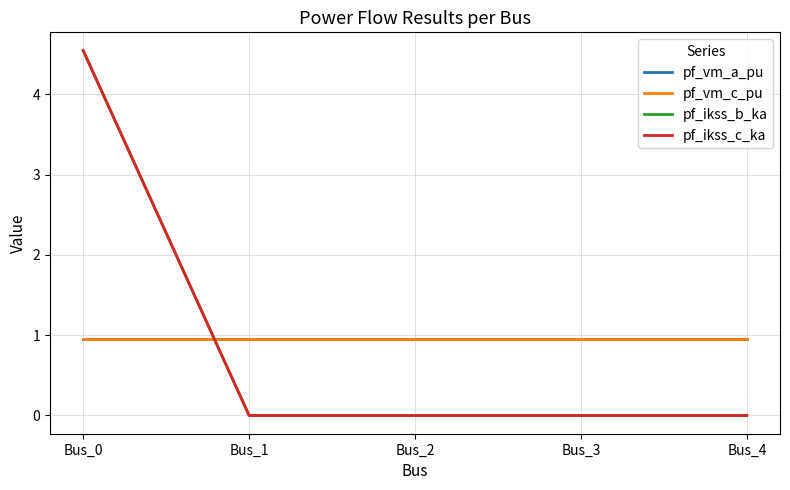

Reading right to left, what are all the values shown in this chart?

pf_vm_a_pu: 1.0	1.0	1.0	1.0	1.0
pf_vm_c_pu: 1.0	1.0	1.0	1.0	1.0
pf_ikss_b_ka: 0.0	0.0	0.0	0.0	4.5
pf_ikss_c_ka: 0.0	0.0	0.0	0.0	4.5